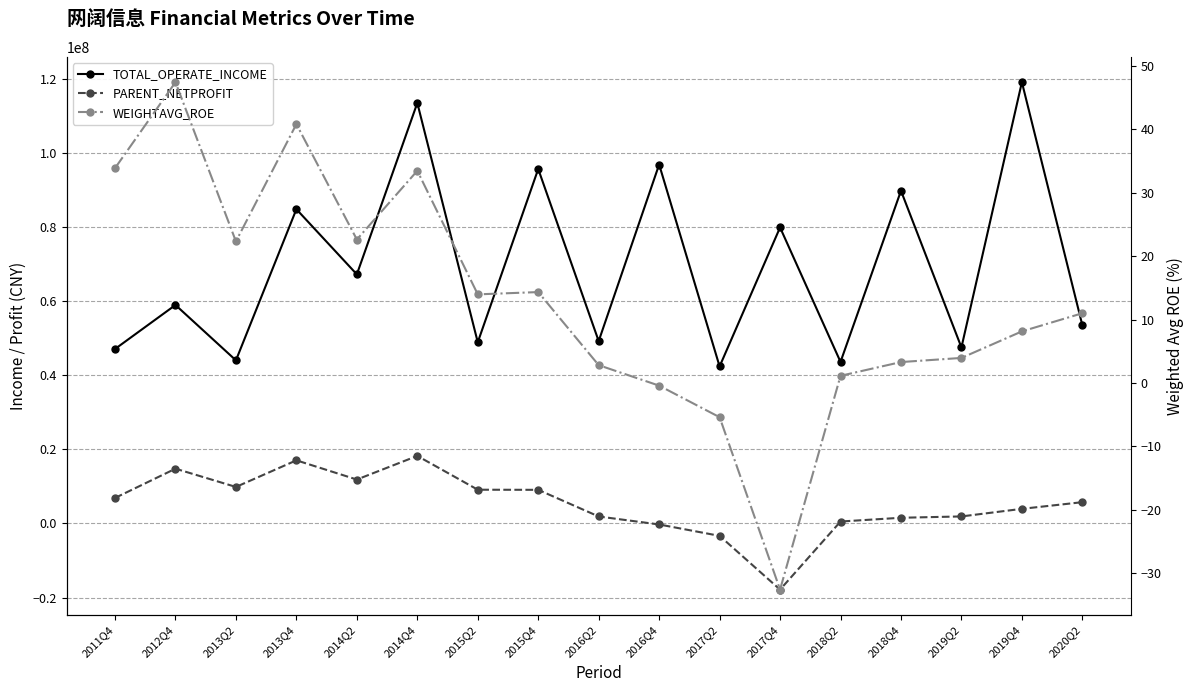

What is the total value across all series at 2017Q2?

39008753.4